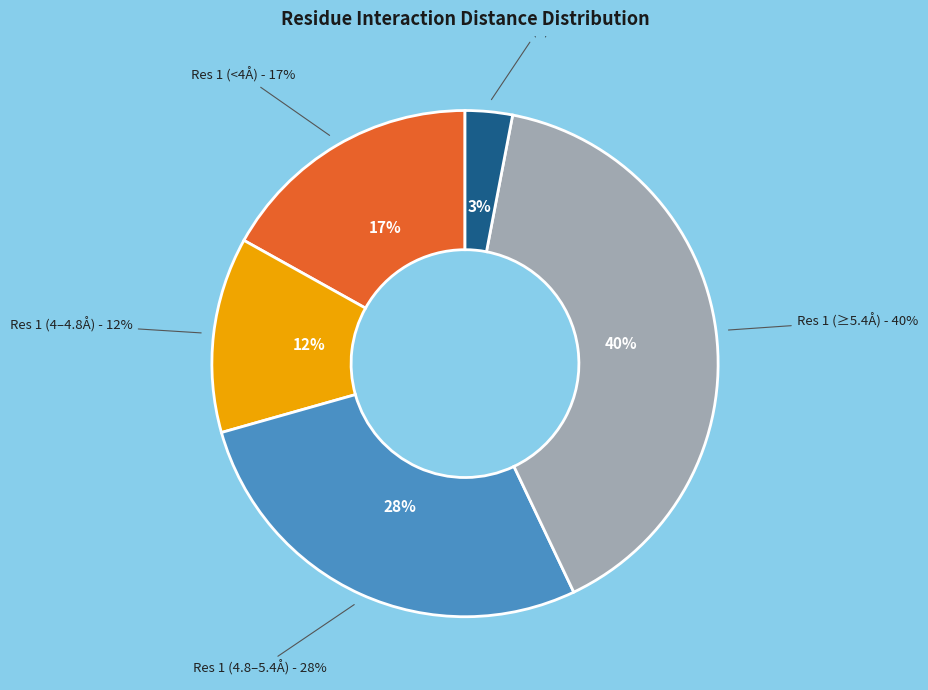

What portion of the pie excludes 5?

97.0%